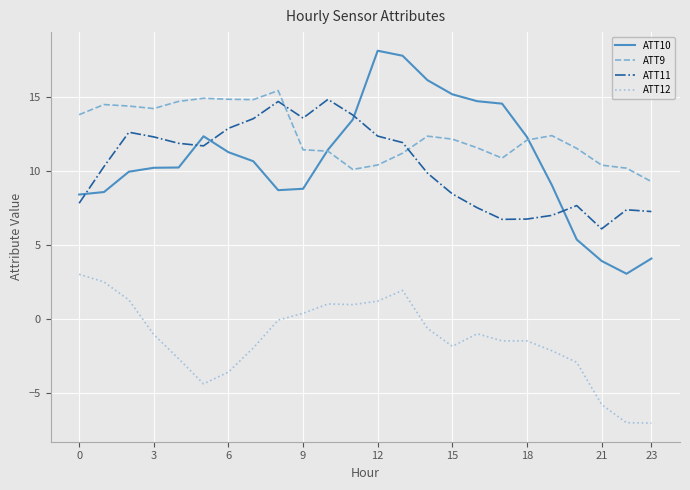

Which series has the largest range (max minus min)?

ATT10